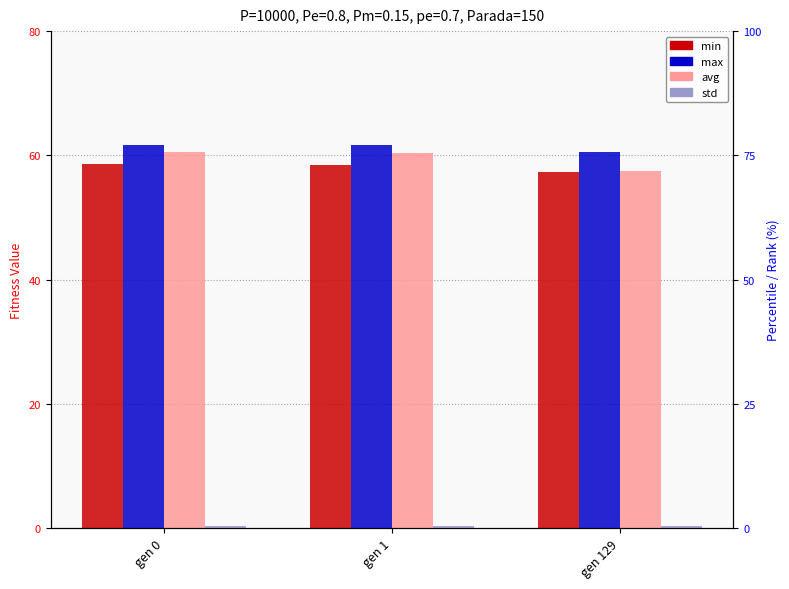

List the labels in order of std value, smallest first.

gen 129, gen 0, gen 1